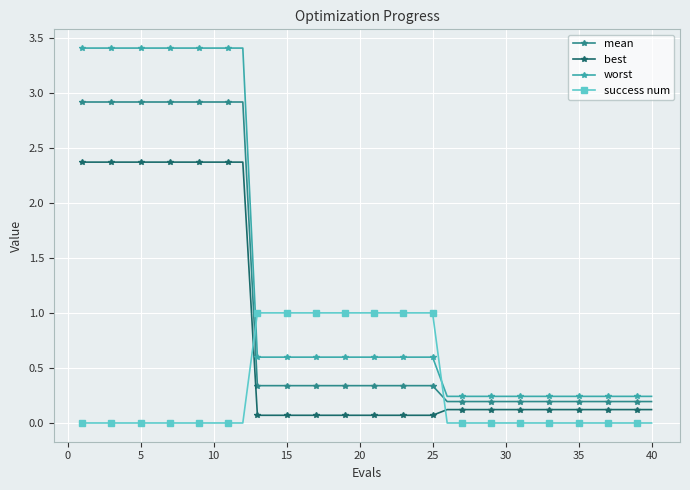

True or false: mean and success num intersect in this chart.

True